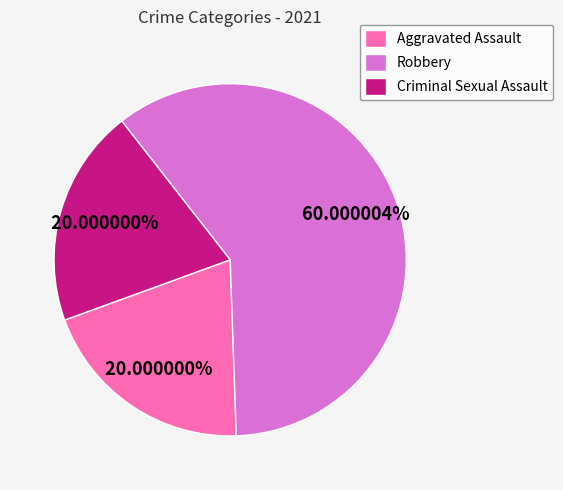

Between Aggravated Assault and Robbery, which is larger?

Robbery